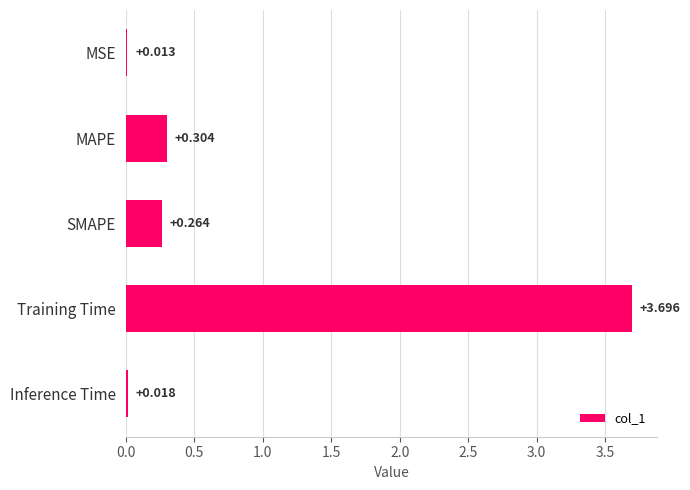

Which has a higher value, Inference Time or Training Time?

Training Time